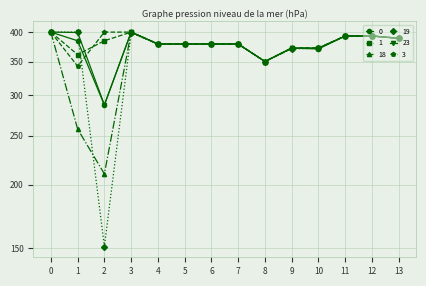

Reading left to right, transcribe all the data shown in this chart.

0: 0=400.0	1=384.6	2=287.1	3=400.0	4=379.0	5=379.0	6=379.0	7=379.0	8=350.0	9=372.0	10=370.5	11=393.0	12=393.0	13=389.0
1: 0=400.0	1=361.1	2=384.6	3=400.0	4=379.0	5=379.0	6=379.0	7=379.0	8=350.0	9=372.0	10=372.0	11=393.0	12=393.0	13=389.0
18: 0=400.0	1=257.5	2=210.0	3=400.0	4=379.0	5=379.0	6=379.0	7=379.0	8=350.0	9=372.0	10=372.0	11=393.0	12=393.0	13=389.0
19: 0=400.0	1=400.0	2=151.0	3=398.5	4=379.0	5=379.0	6=379.0	7=379.0	8=350.0	9=370.5	10=372.0	11=393.0	12=393.0	13=389.0
23: 0=400.0	1=399.4	2=287.5	3=400.0	4=379.0	5=379.0	6=379.0	7=379.0	8=350.0	9=372.0	10=372.0	11=393.0	12=393.0	13=389.0
3: 0=400.0	1=342.7	2=400.0	3=400.0	4=379.0	5=379.0	6=379.0	7=379.0	8=350.0	9=372.0	10=372.0	11=393.0	12=393.0	13=389.0